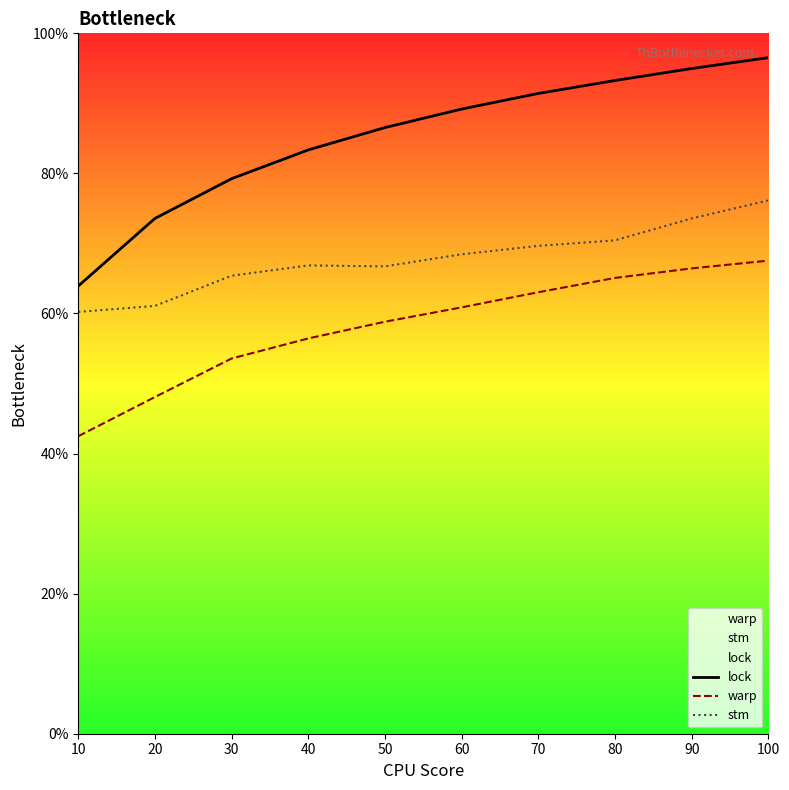

Reading left to right, transcribe all the data shown in this chart.

lock: 63.9	73.6	79.2	83.4	86.5	89.2	91.4	93.3	95.0	96.5
warp: 42.5	48.1	53.6	56.4	58.8	60.9	63.0	65.1	66.4	67.5
stm: 60.2	61.1	65.4	66.9	66.7	68.5	69.7	70.4	73.6	76.1